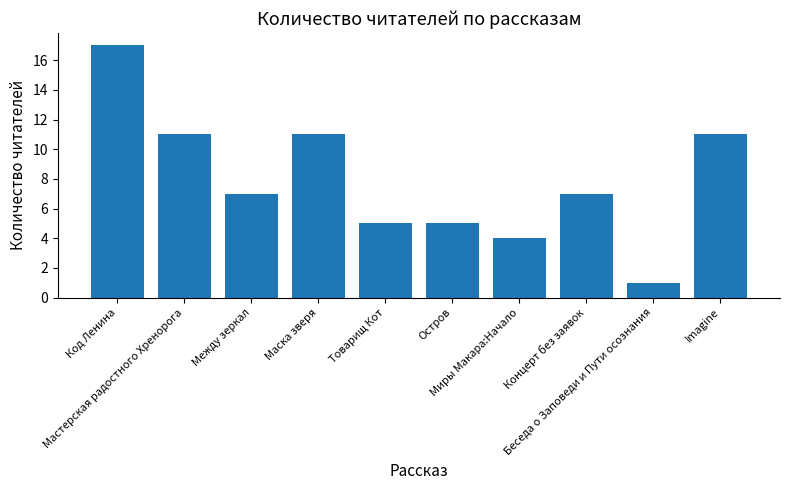

How many series are shown in this chart?

1